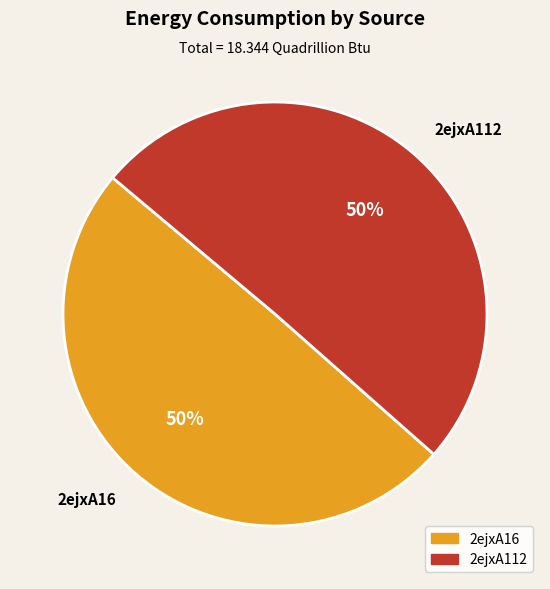

Do 2ejxA16 and 2ejxA112 together represent more than half of the pie?

Yes